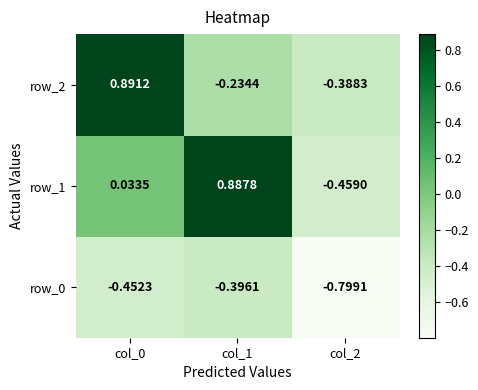

What is the difference between the second highest and minimum values in the row_2 series?

0.2